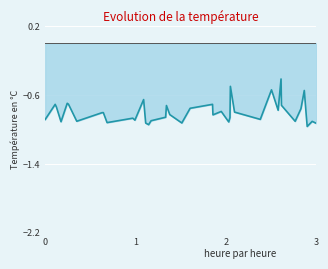

Where is the first local maximum?

1